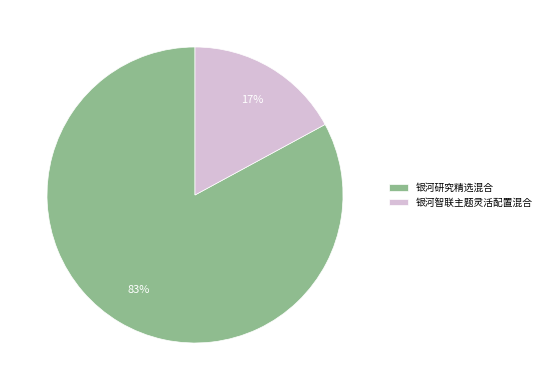

Do 银河智联主题灵活配置混合 and 银河研究精选混合 together represent more than half of the pie?

Yes